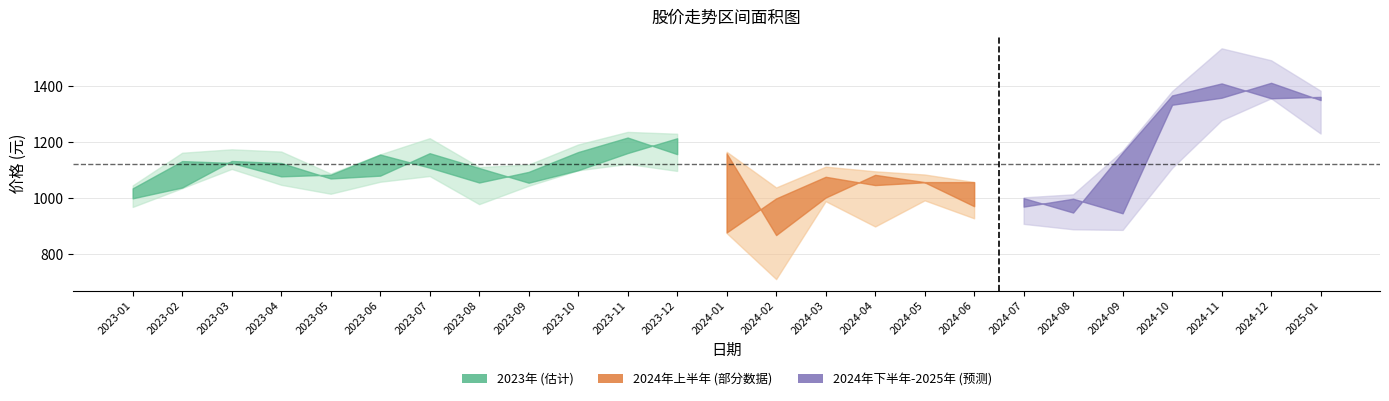

At how many categories does at least one series exceed 1088?

19